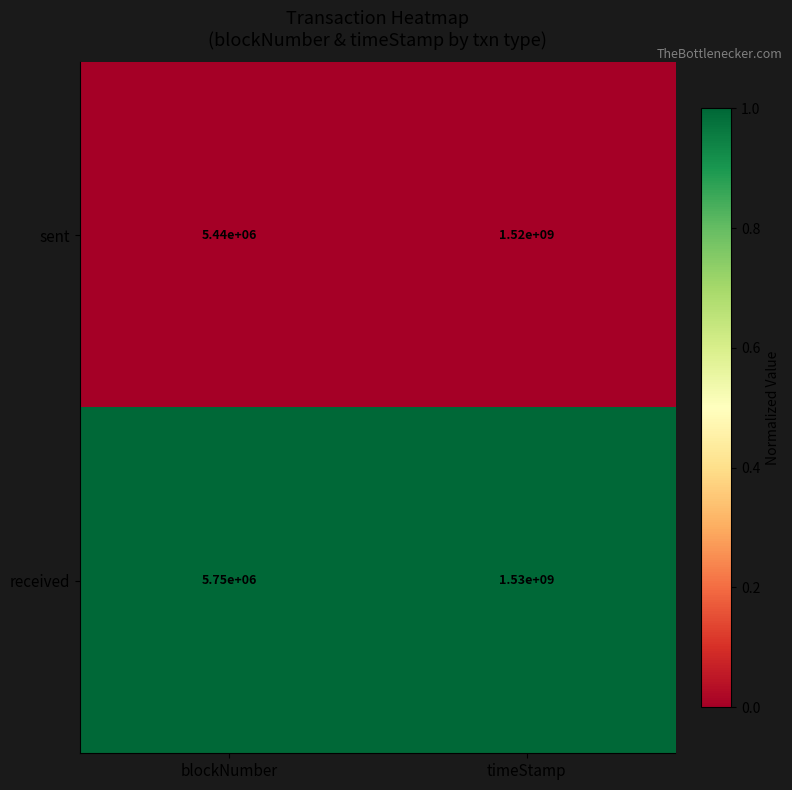

Count the number of data series in this chart.

2